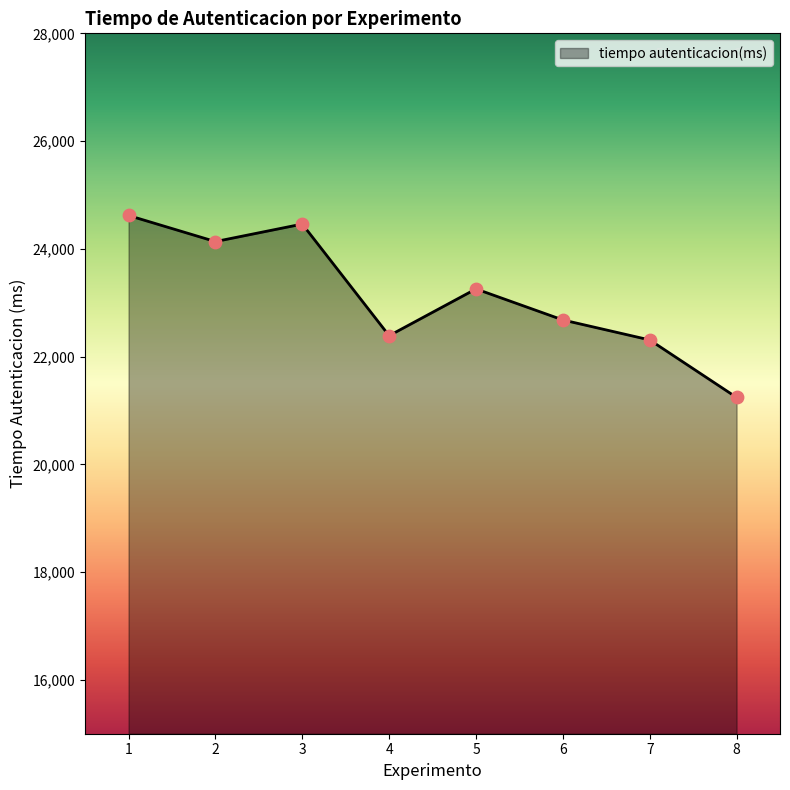

What is the change in value from 4 to 6?

+292